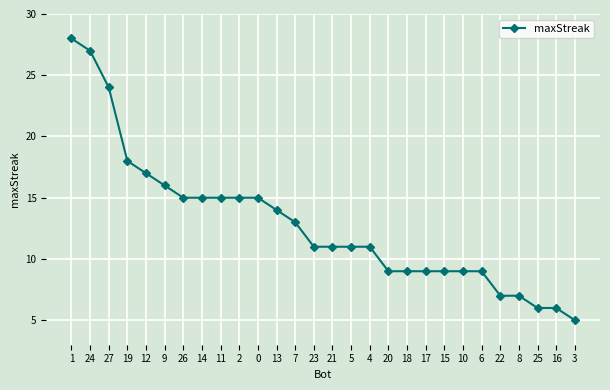

The chart shows a value of 5 at 18. True or false?

False